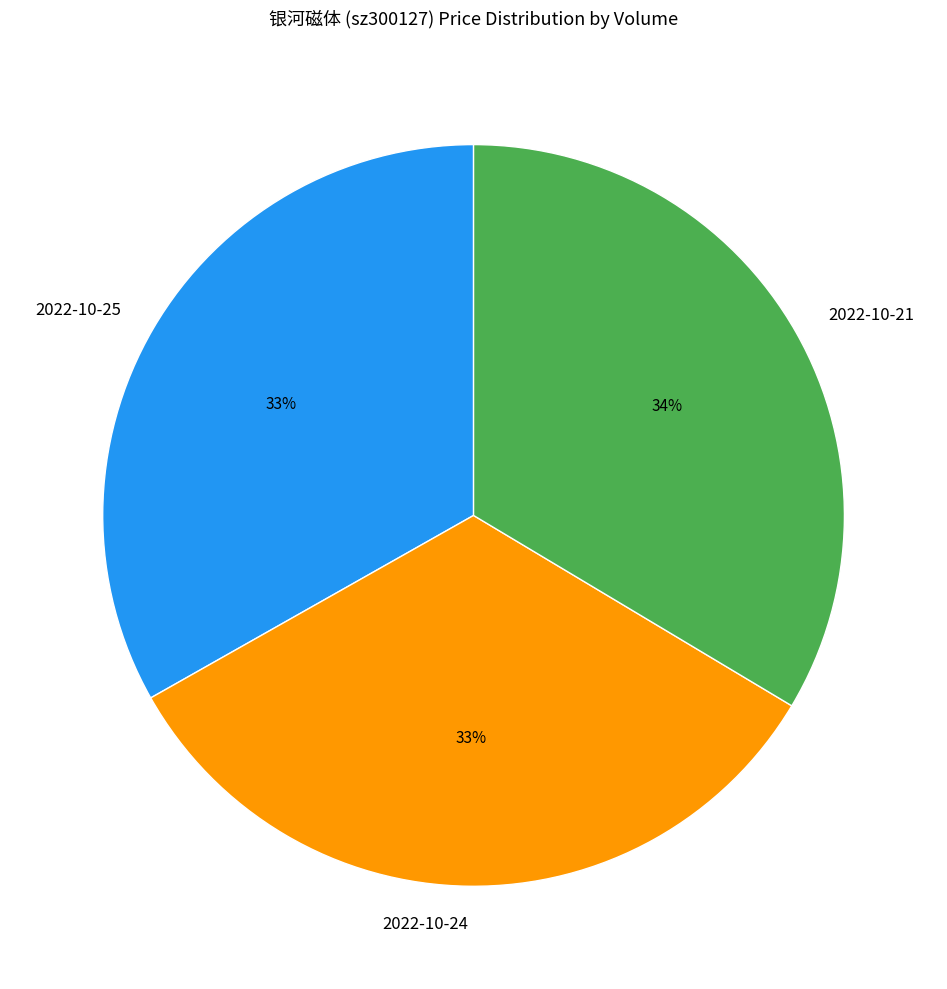

Do 2022-10-24 and 2022-10-21 together represent more than half of the pie?

Yes